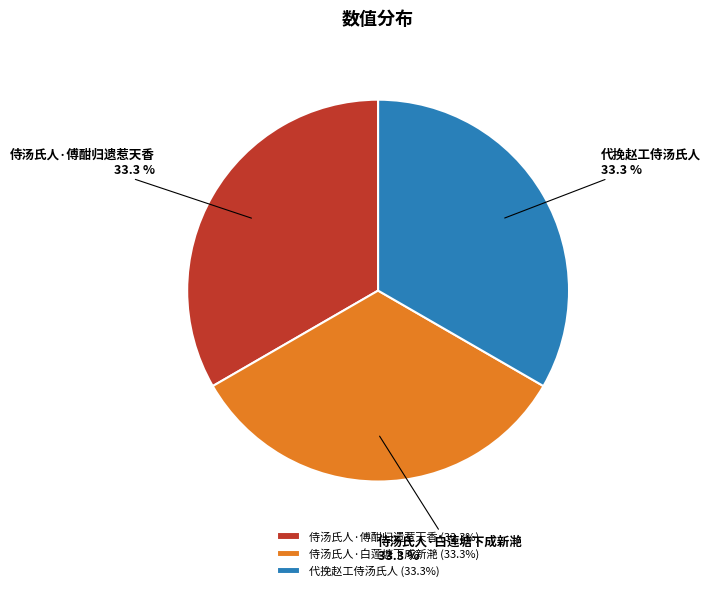

To the nearest percent, what percentage of the pie is 代挽赵工侍汤氏人?

33%